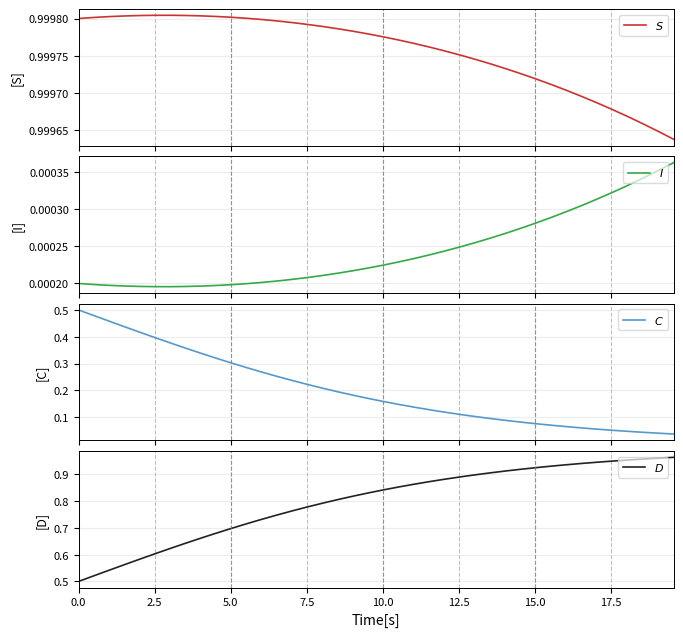

Count the $S$ values in the range 0 to 1.

40